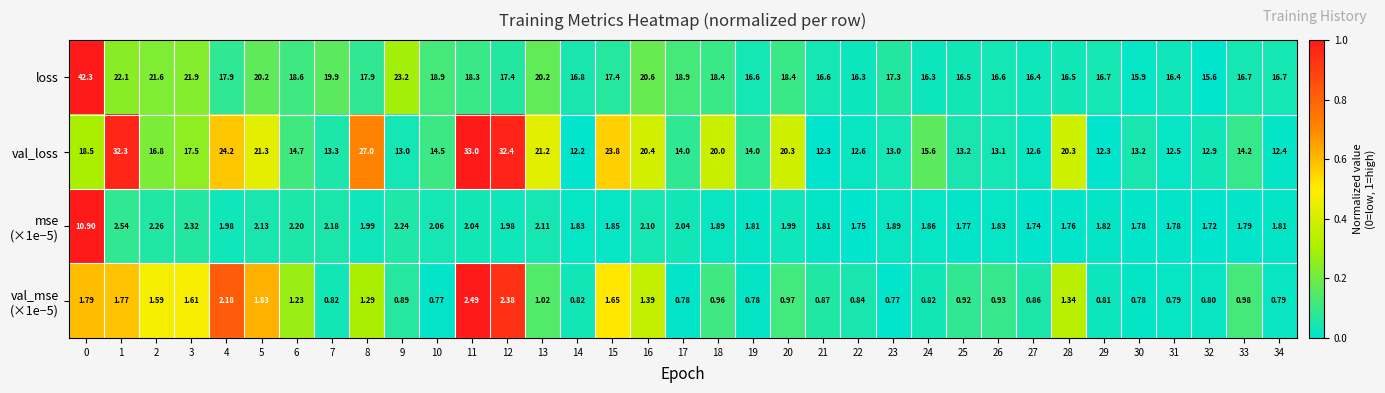

Which series changed the most between 20 and 34?

val_loss